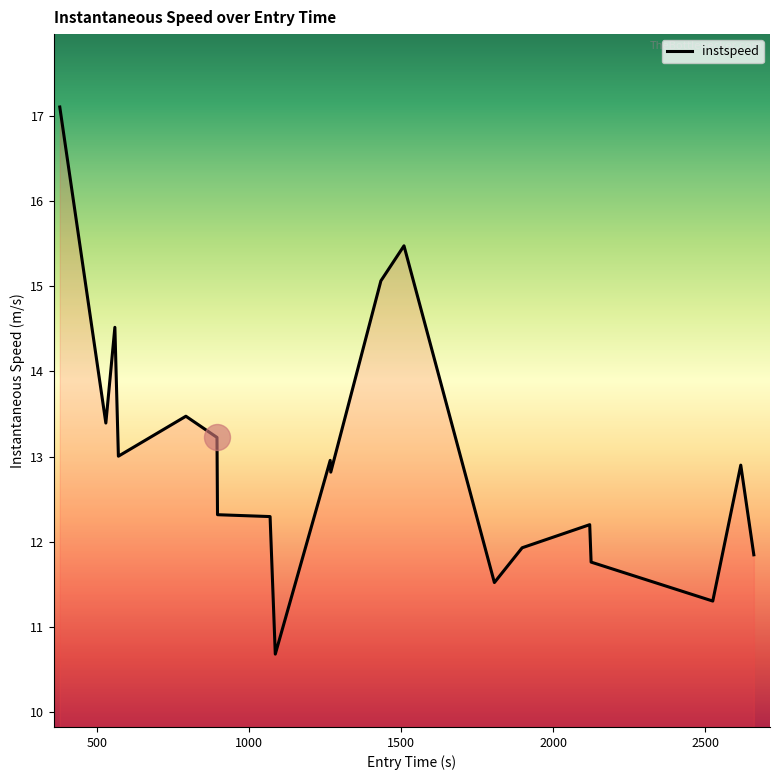

What is the difference between the maximum and minimum values?

6.4